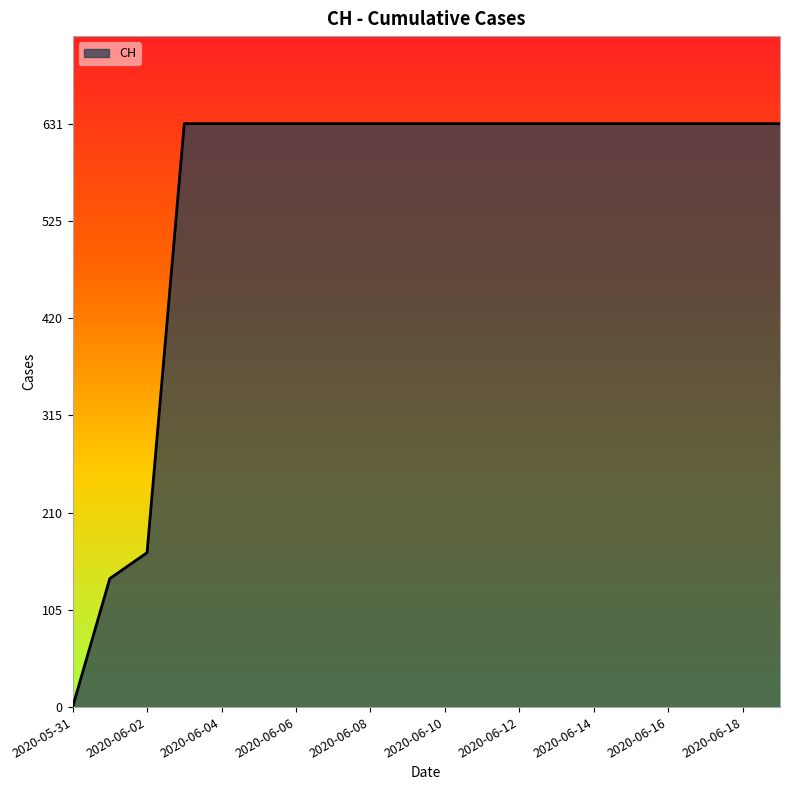

What is the difference between the maximum and minimum values?

631